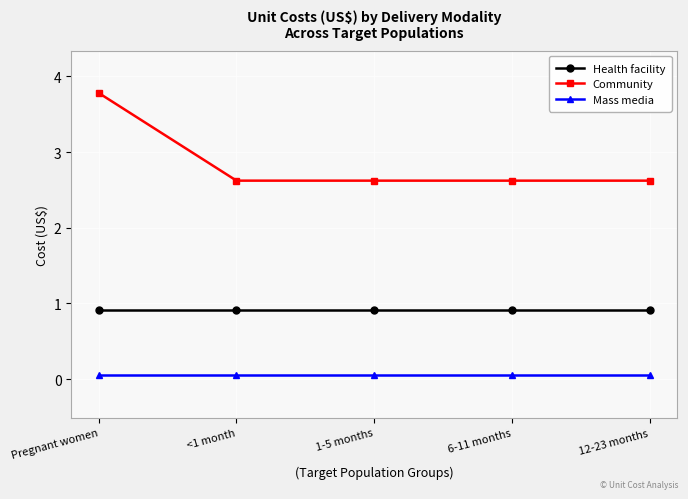

Between Pregnant women and 6-11 months, which series saw the biggest shift?

Community